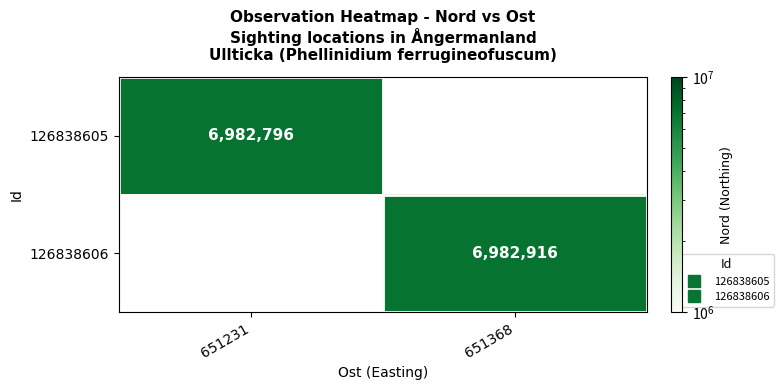

Is it true that 126838605 equals 1744403.0 at 651231?

False